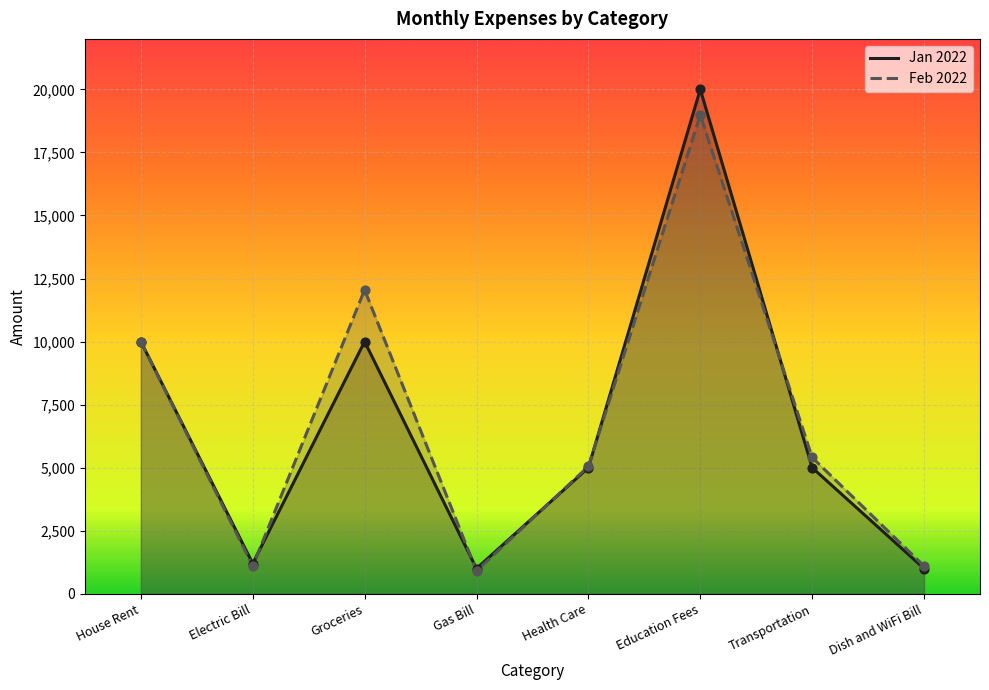

Which series has the largest Y range (max minus min)?

Jan 2022